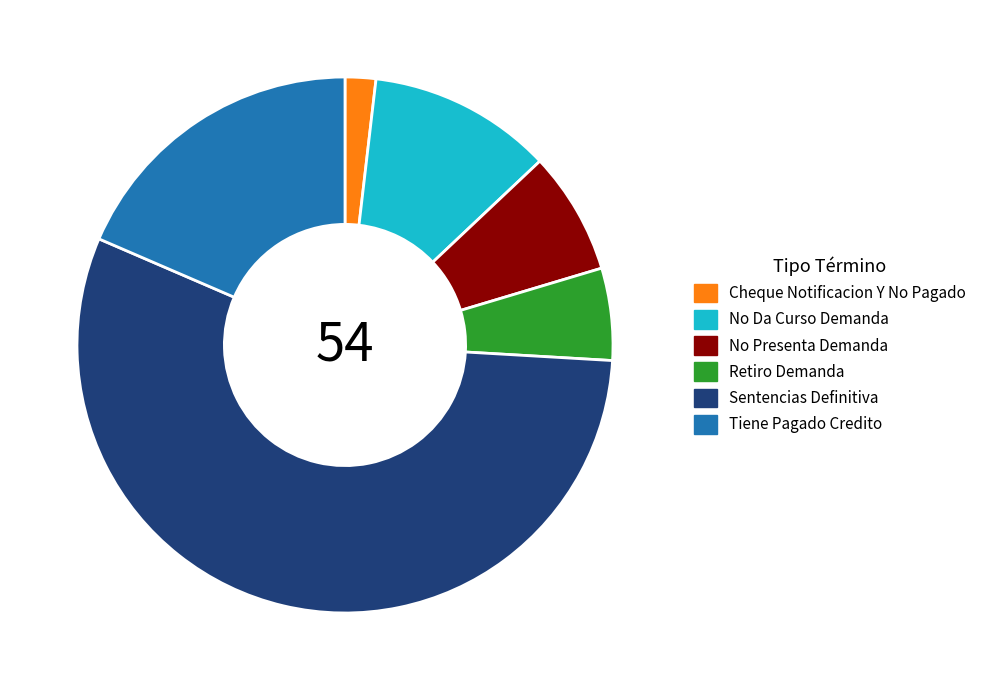

Is the sum of Retiro Demanda and No Da Curso Demanda greater than half?

No